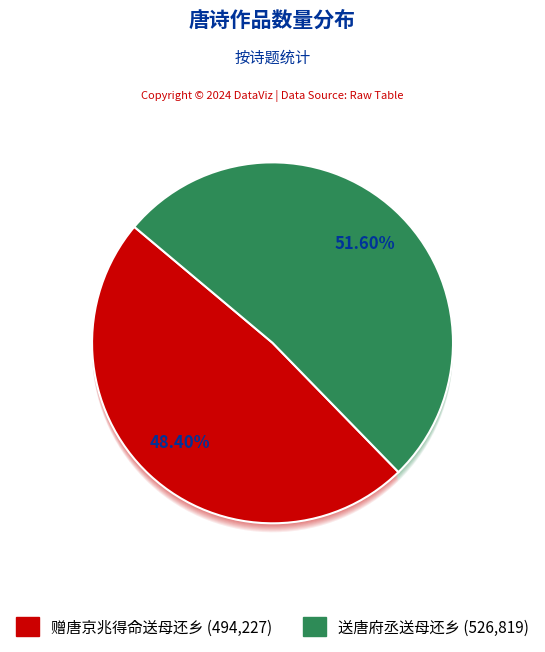

How many segments does this pie chart have?

2